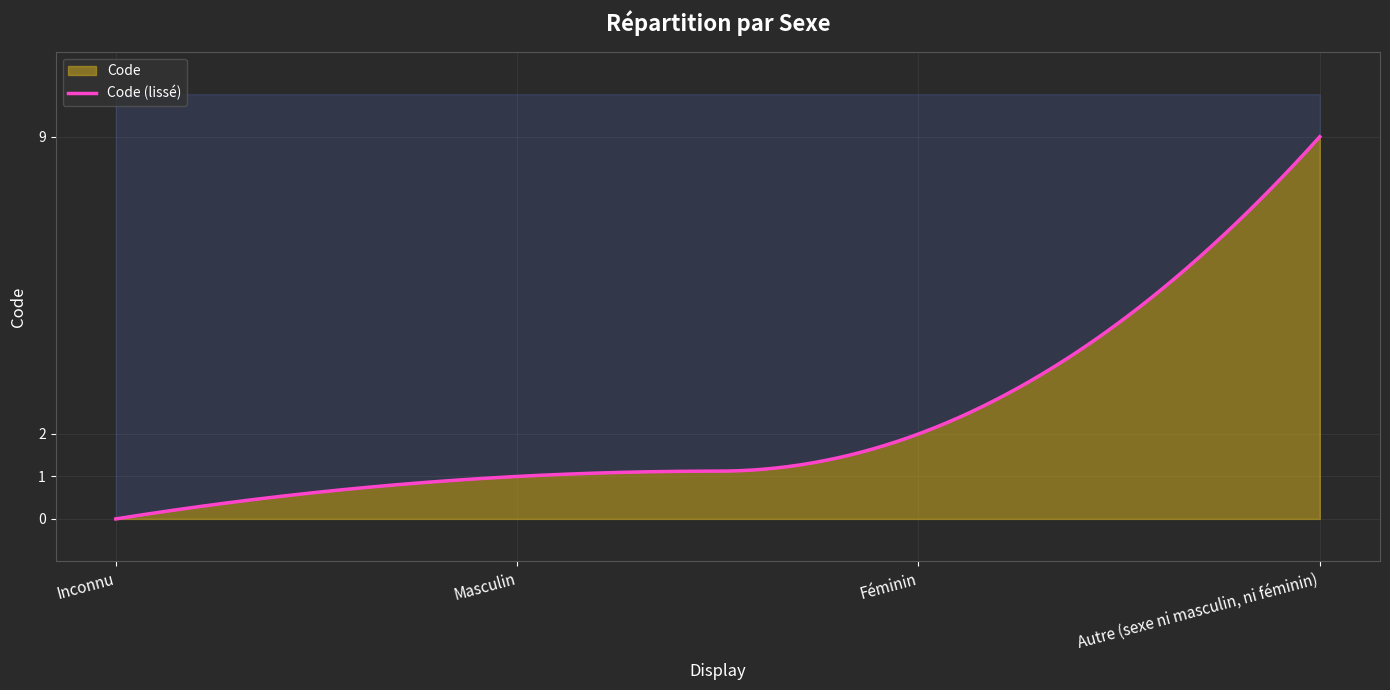

Reading left to right, extract all data points from this chart.

0	1	2	9